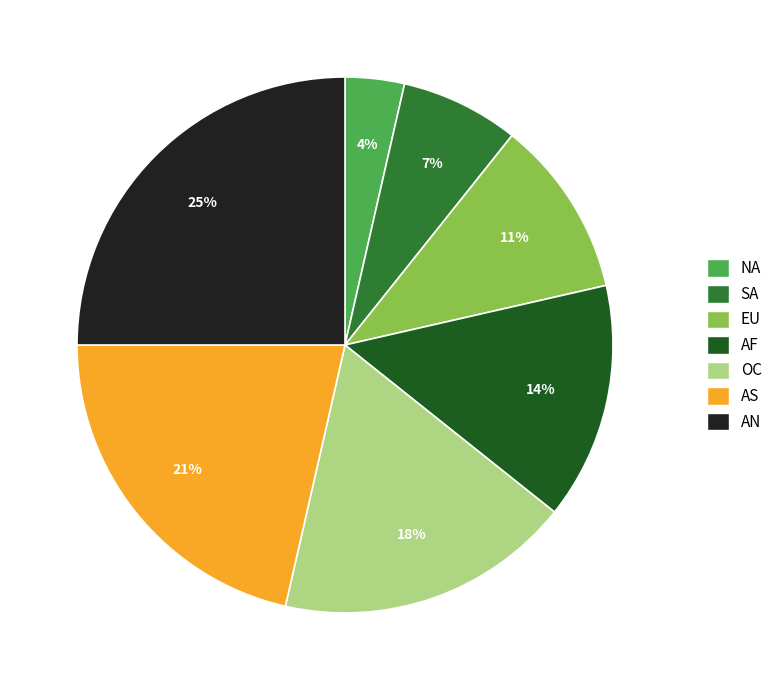

What is the ratio of the value at EU to the value at OC?

0.6